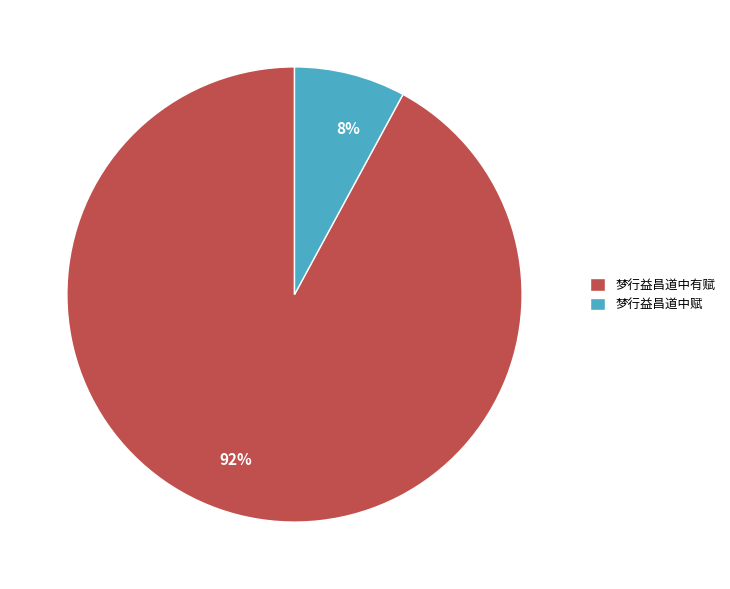

Do 梦行益昌道中赋 and 梦行益昌道中有赋 together represent more than half of the pie?

Yes